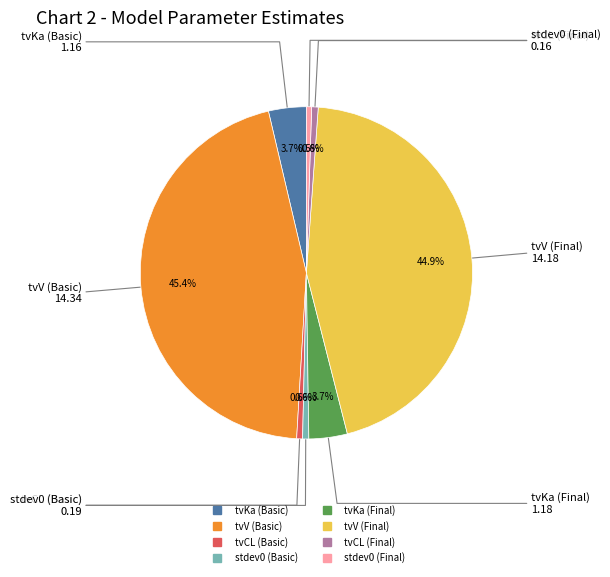

Count the number of slices in the pie.

8